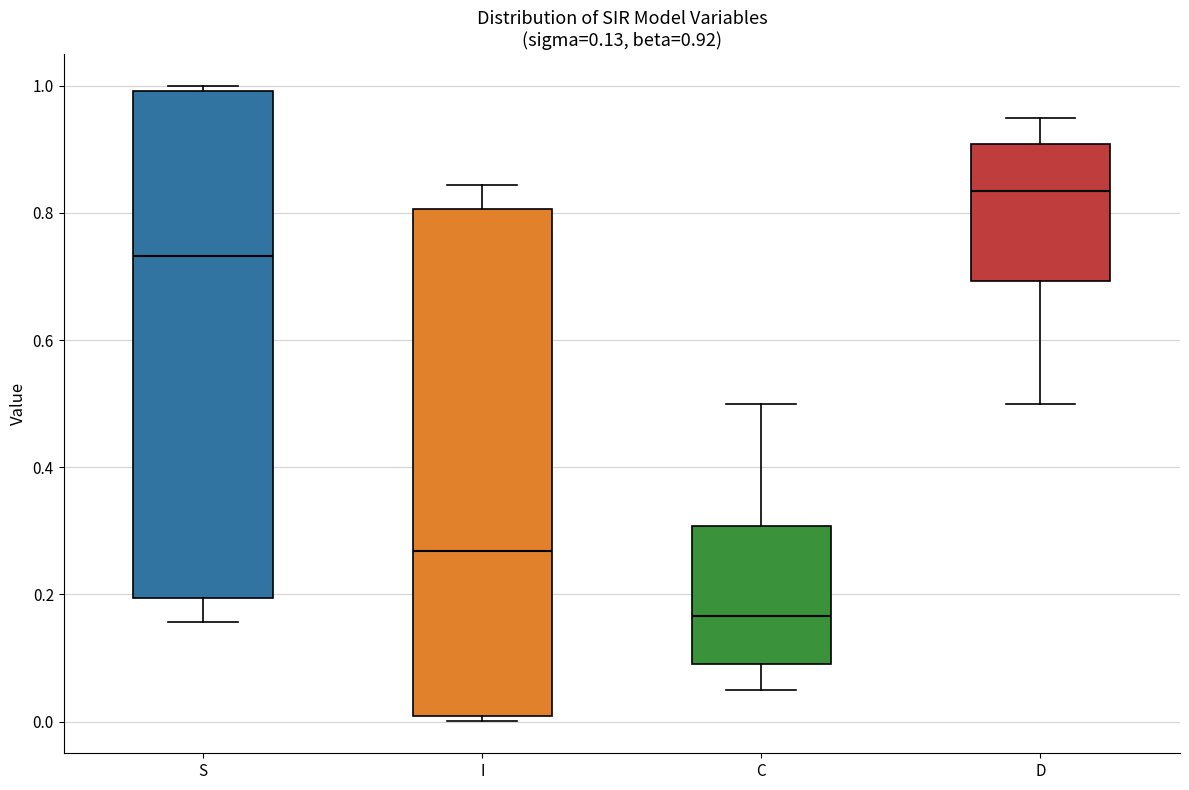

Which box's median line is the lowest?

C